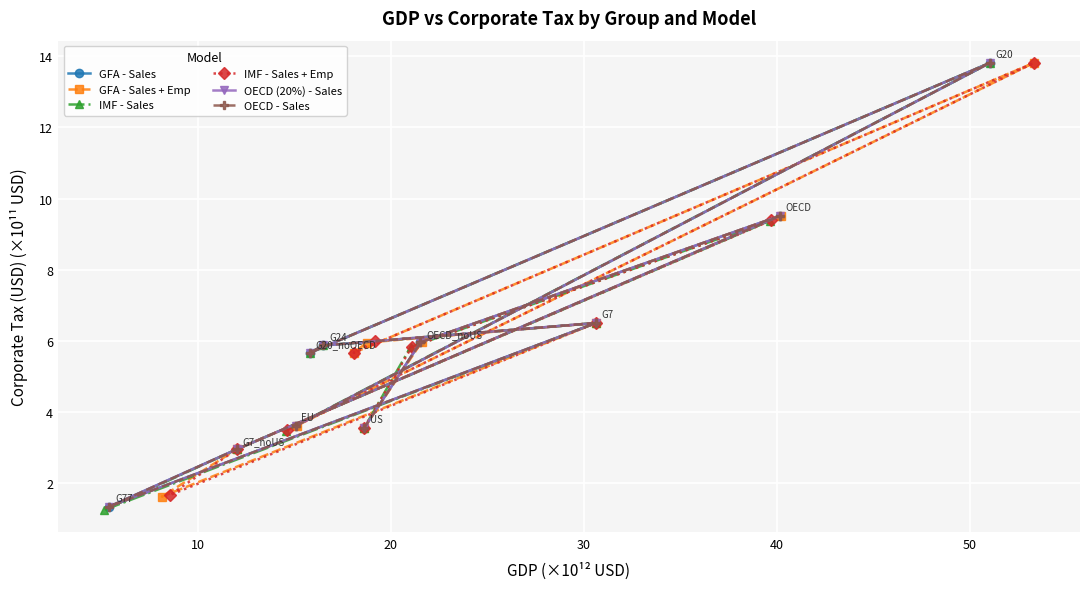

How many values in the OECD - Sales series are below 5?

4